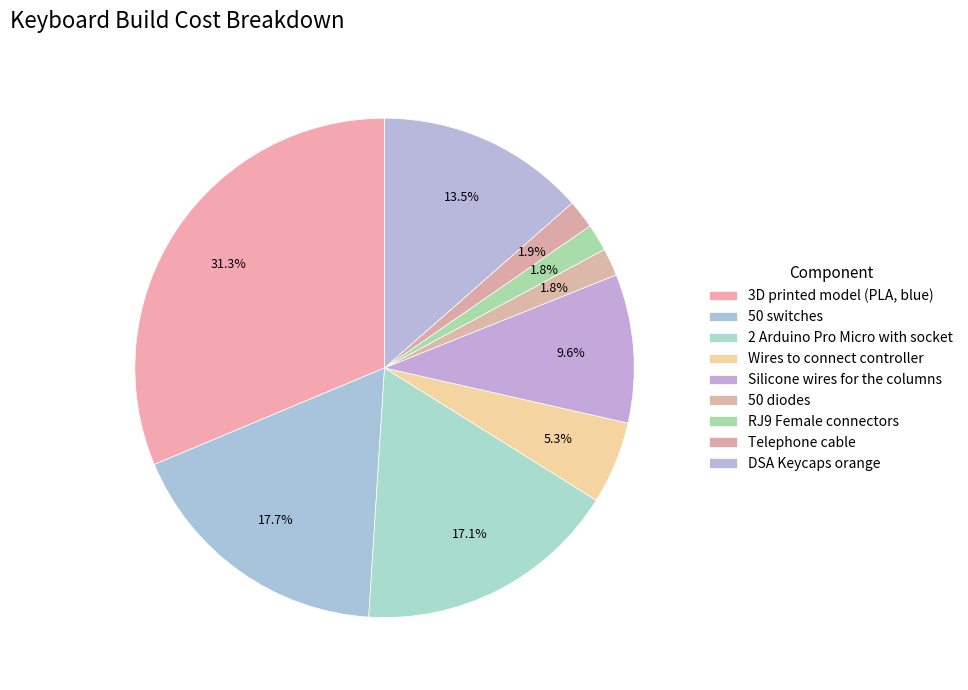

To the nearest percent, what is the combined percentage of Telephone cable and 50 diodes?

4%